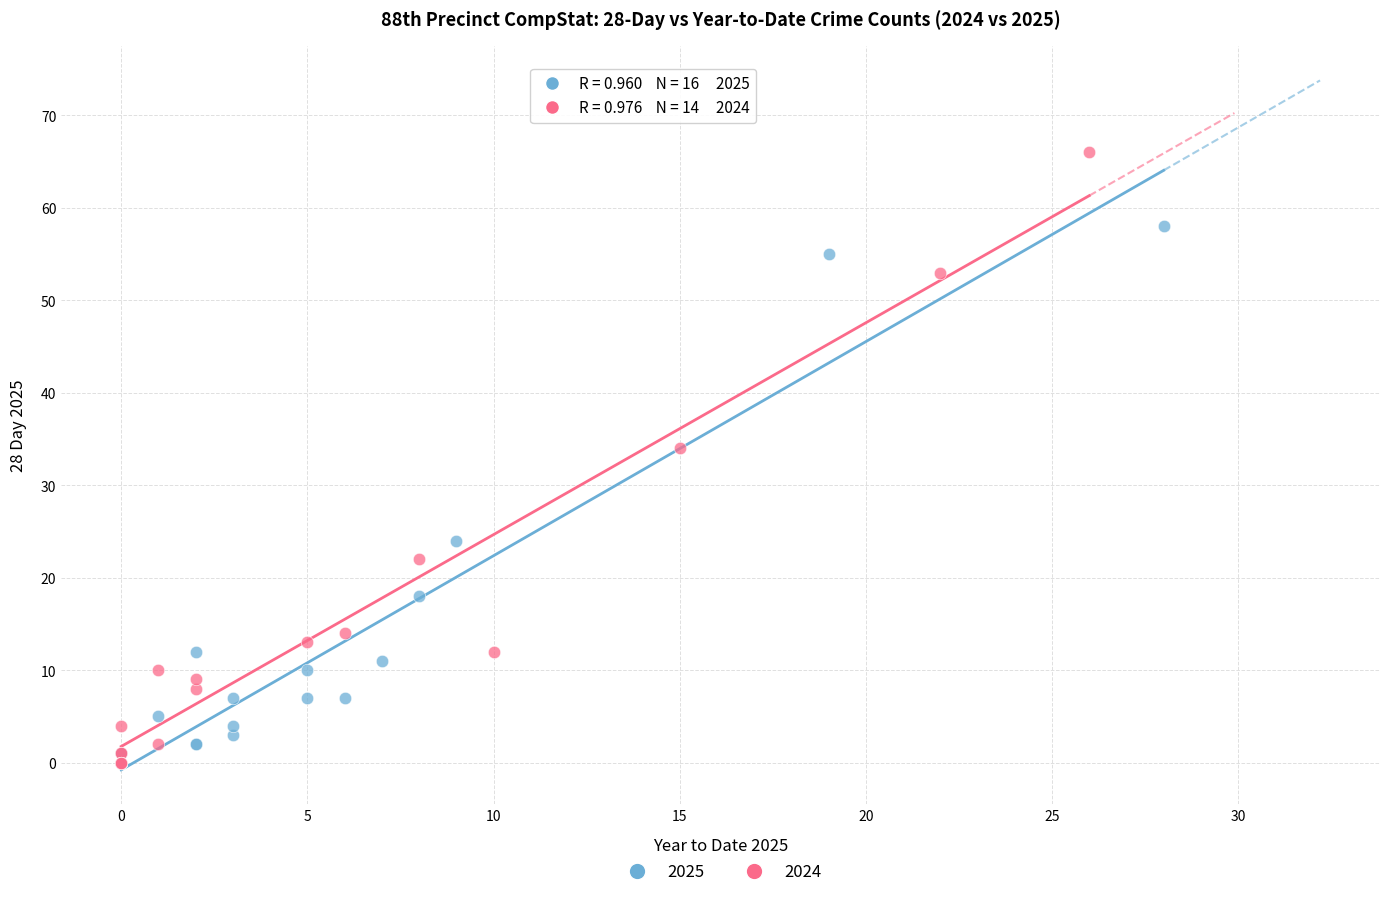

Which series has the widest spread of Y values?

2024